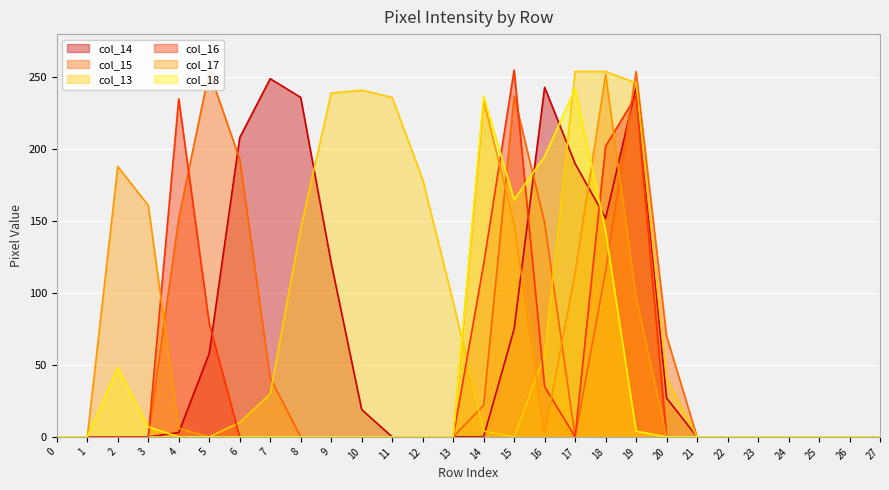

How many times do col_15 and col_17 cross each other?

4